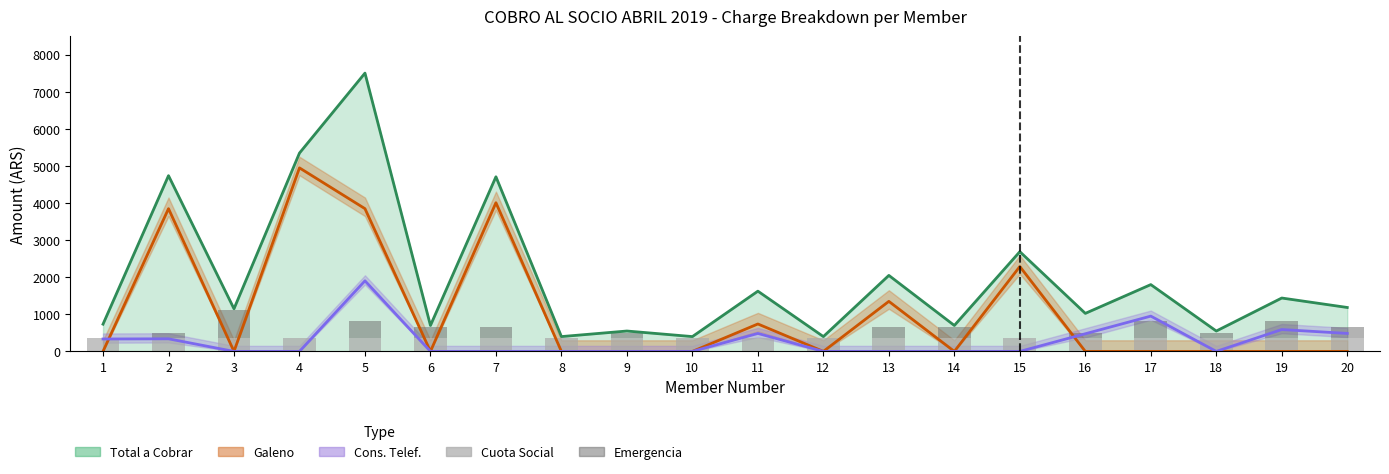

How many bars are there in total?

40